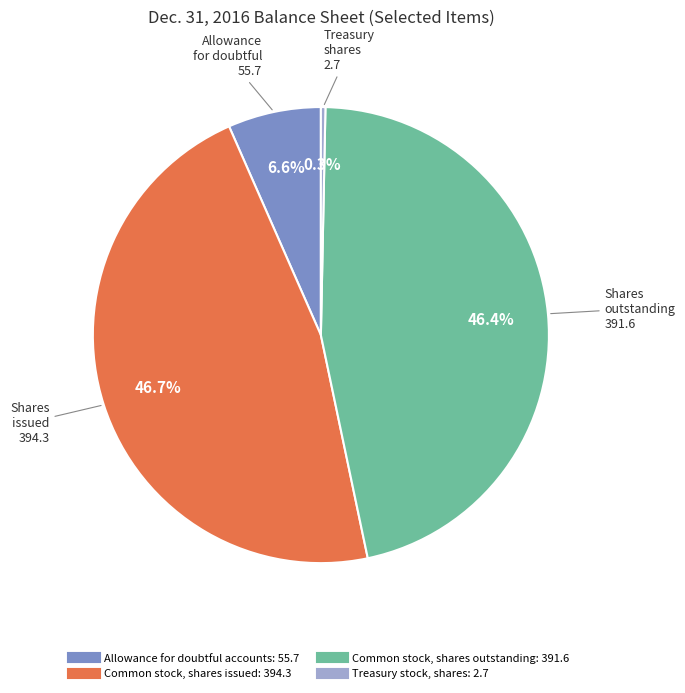

Which category has the smallest portion of the pie?

Treasury stock, shares